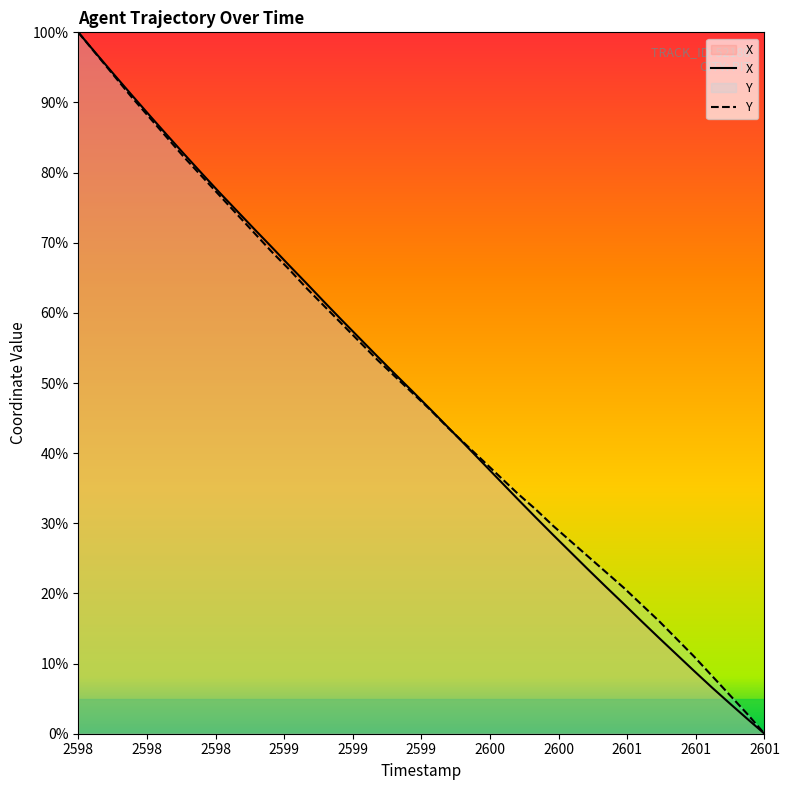

What is the difference between the maximum and minimum values in the X series?

100.0